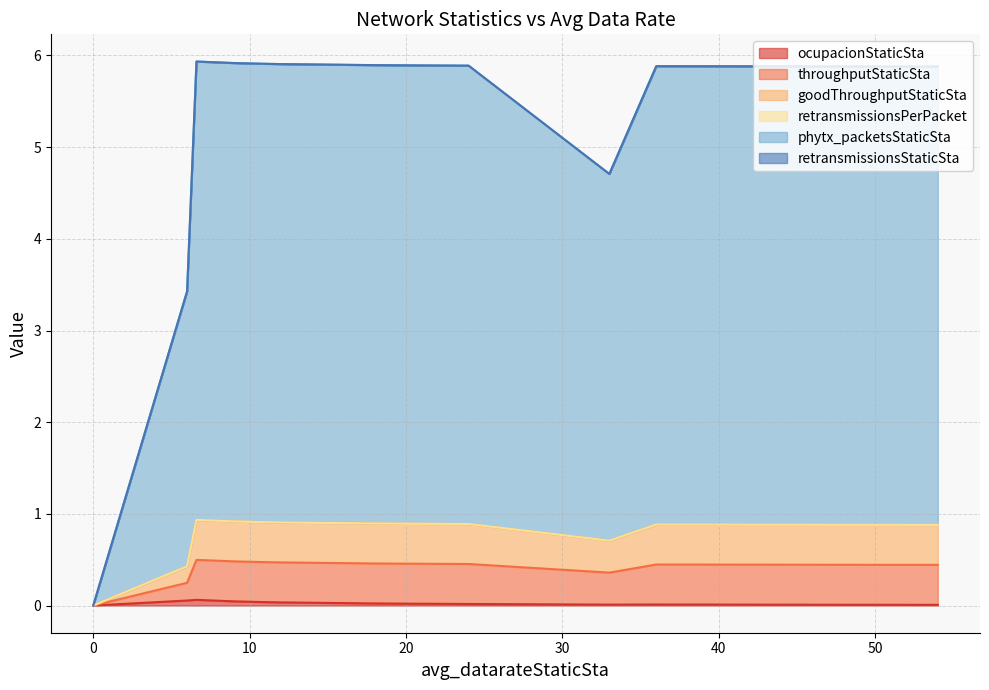

True or false: throughputStaticSta has a value of 0.9 at 36.0.

True